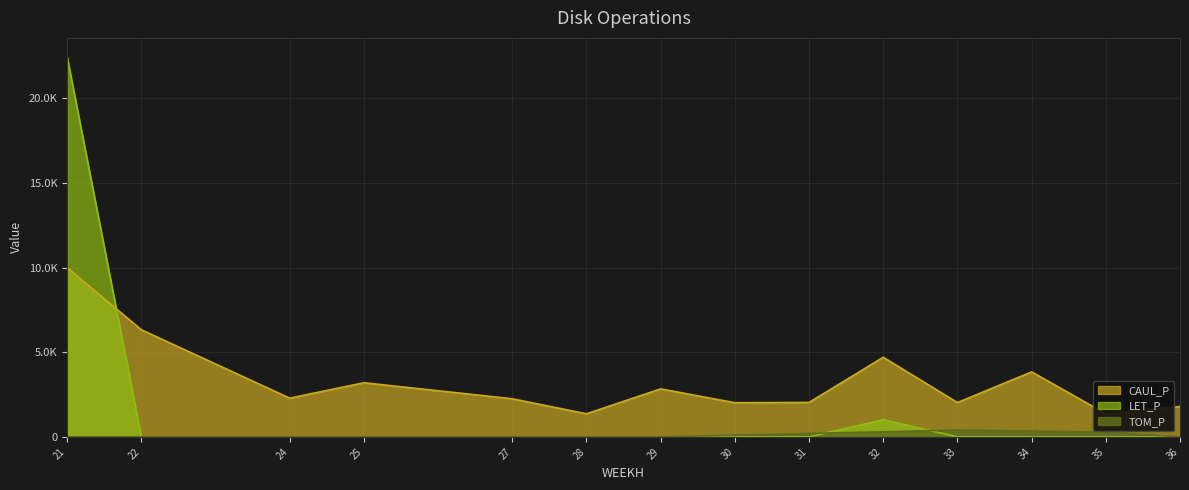

The value of LET_P at 27 is 0.0. True or false?

True